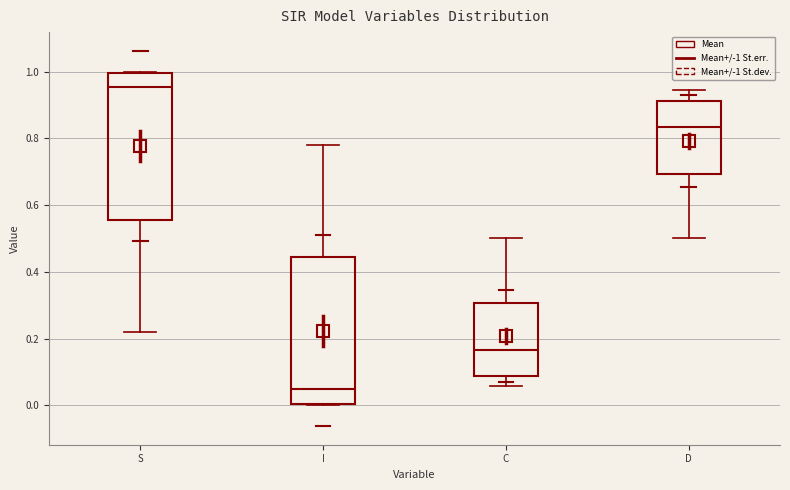

Where is the lower edge of the box for C on the y-axis? The values are not printed on the chart, so give them approximately, as read against the axis.

0.08